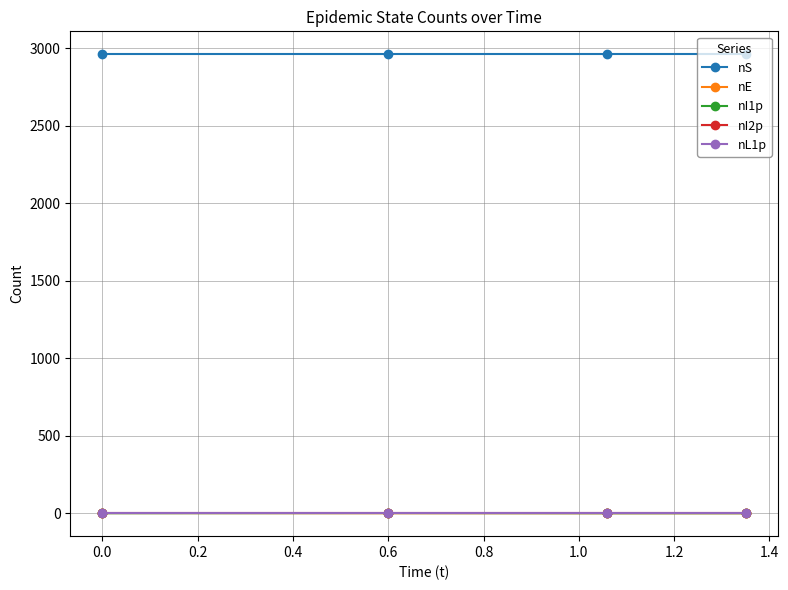

Which series has the widest spread of values?

nE